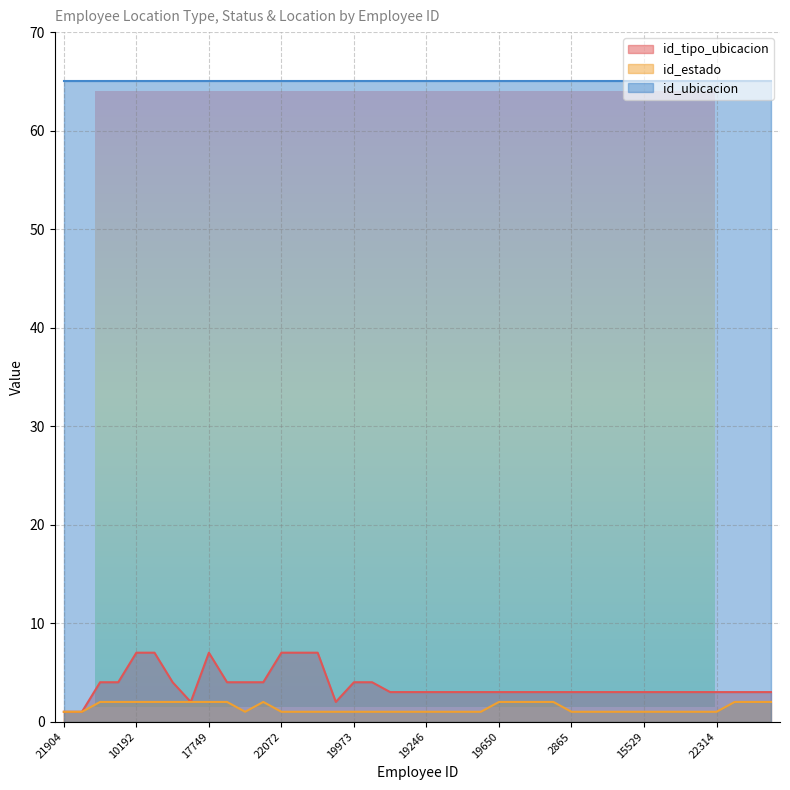

List the labels in order of id_estado value, smallest first.

21904, 15225, 21052, 22072, 21114, 22195, 22108, 19973, 21475, 16620, 21238, 19246, 21366, 21330, 19546, 2865, 21592, 12836, 12862, 15529, 21252, 18323, 3130, 22314, 21033, 12395, 10192, 22194, 21393, 21791, 17749, 18940, 21311, 19650, 16863, 1243, 21319, 21394, 21231, 22096